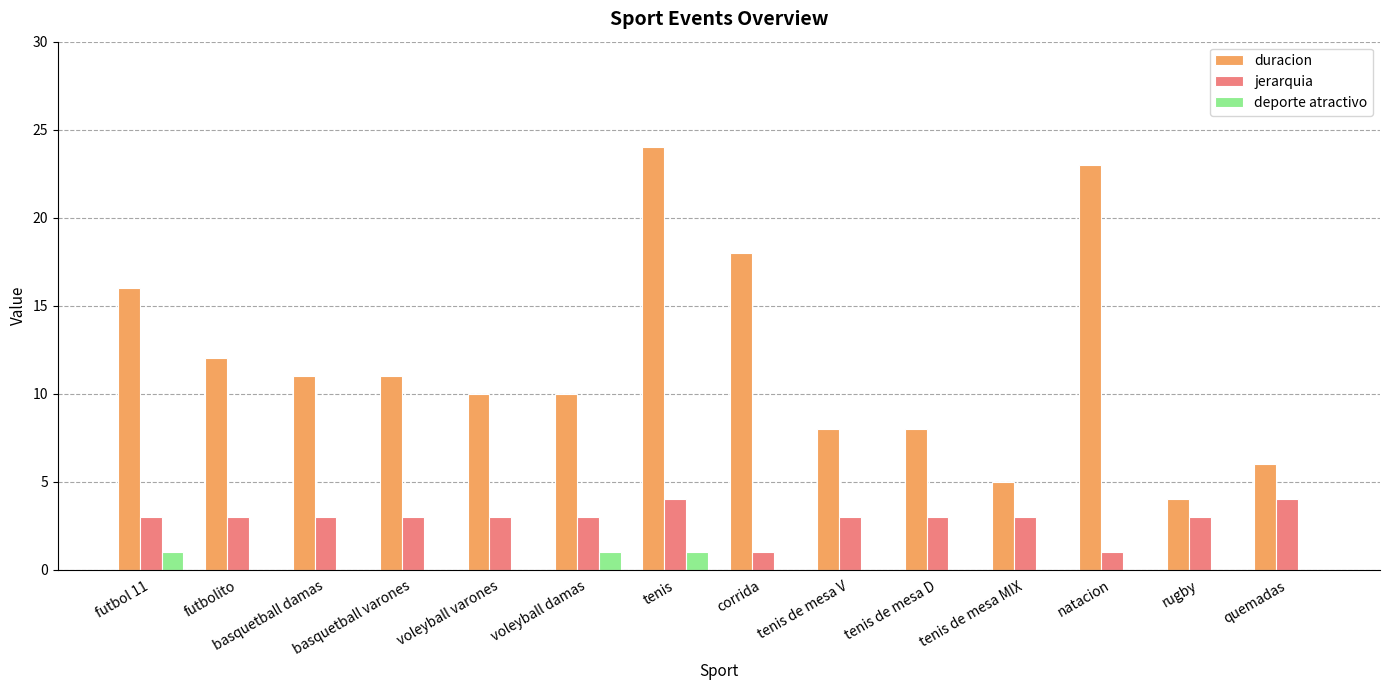

The jerarquia series shows 4 at tenis de mesa MIX. True or false?

False